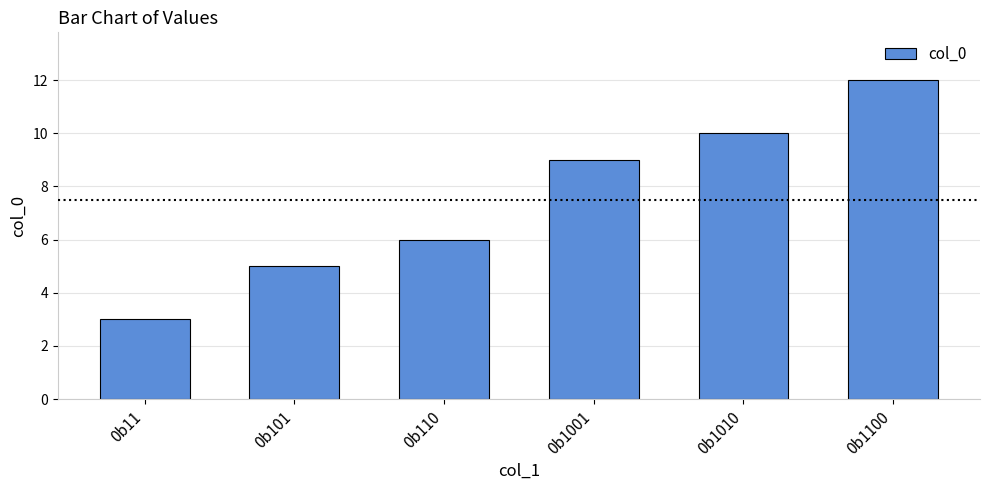

What is the change in value from 0b11 to 0b110?

+3